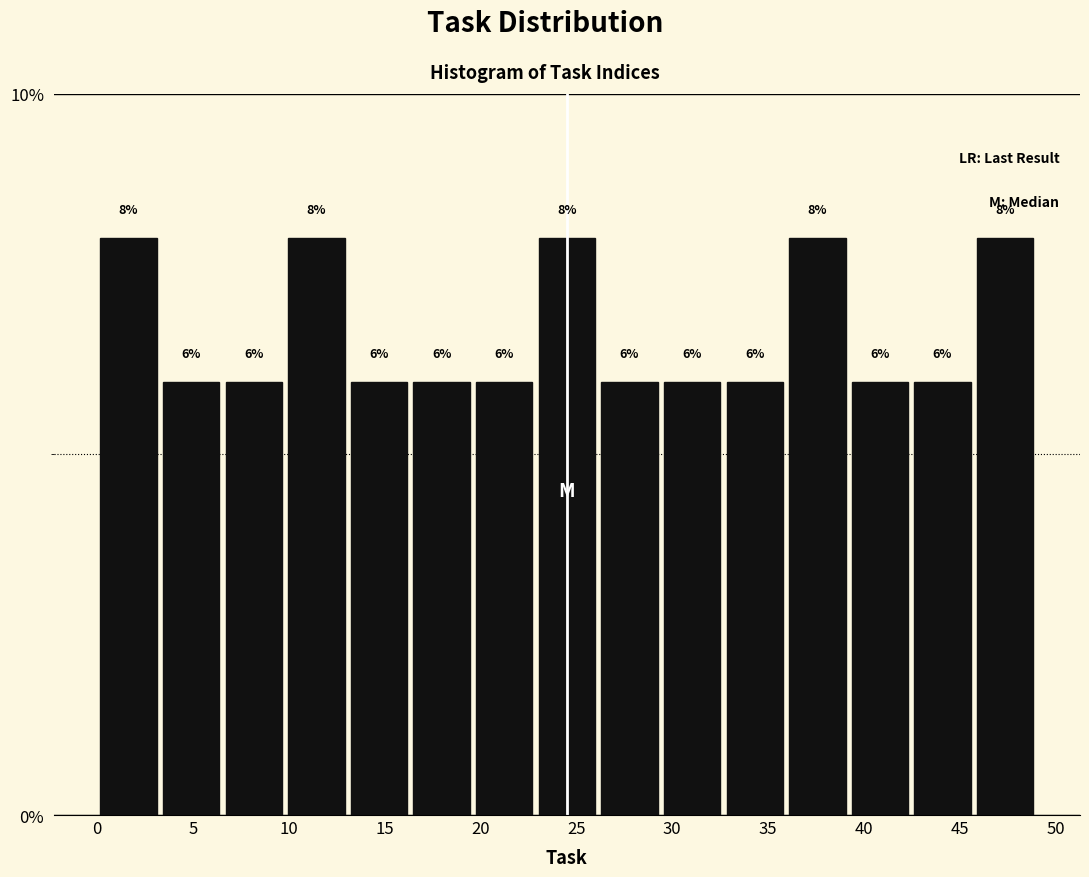

How tall is the bar that spans 0.0 to 3.5 on the x-axis? The bar edges are not printed on the chart, so give them approximately, as read against the axis.

8